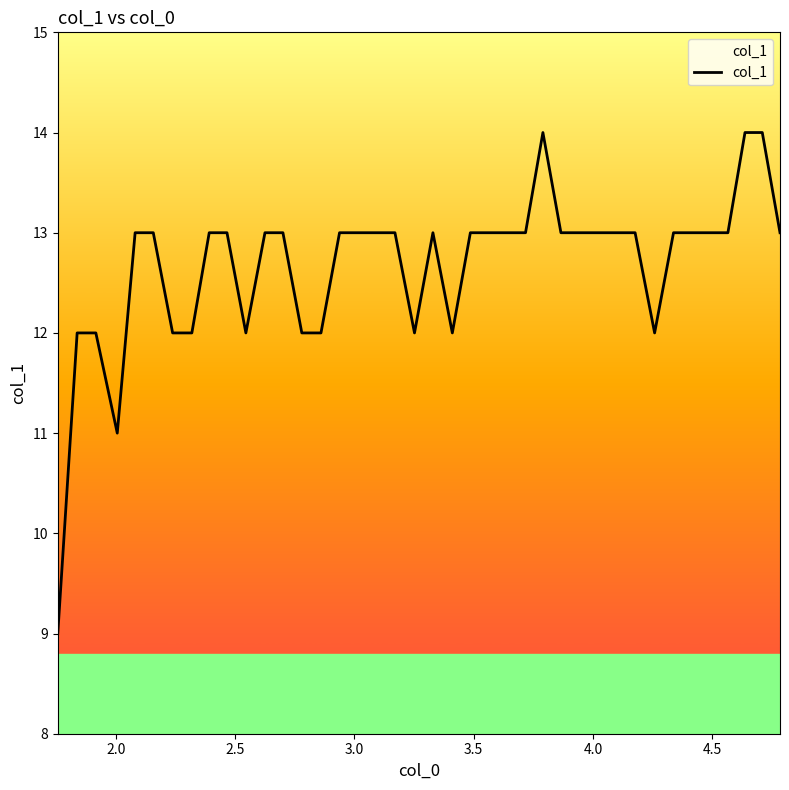

Count the number of data series in this chart.

1